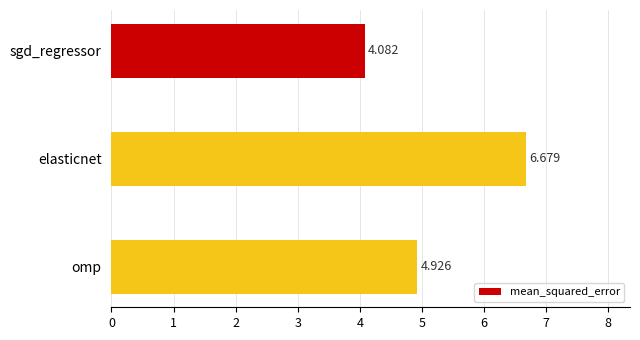

Which category has the lowest value across all series?

sgd_regressor